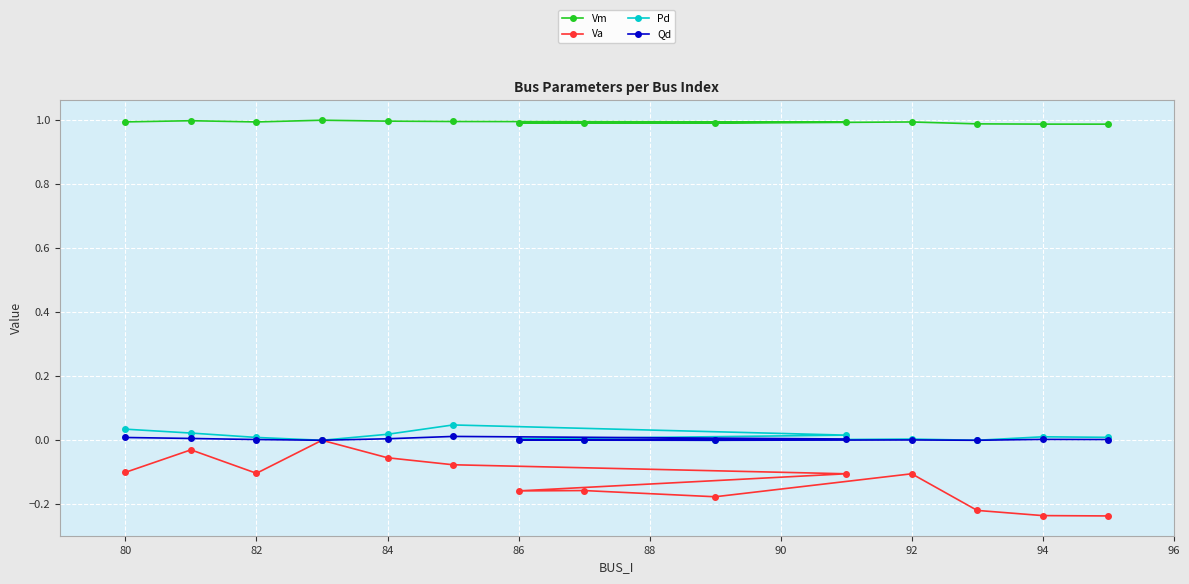

How many values in the Va series are below 0?

13